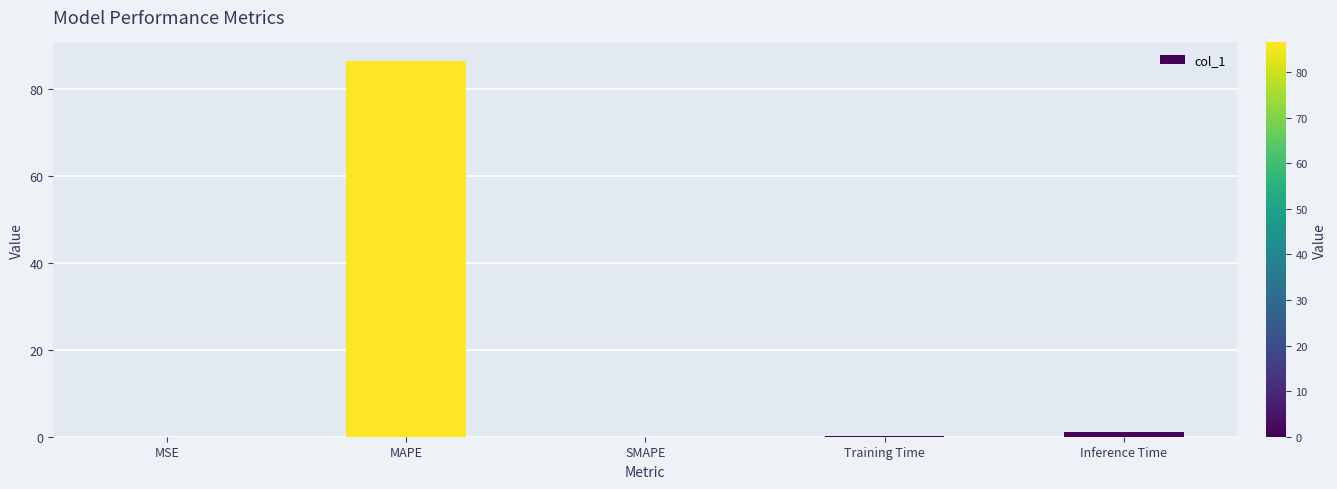

Where is the data nearest to the value 43?

Inference Time